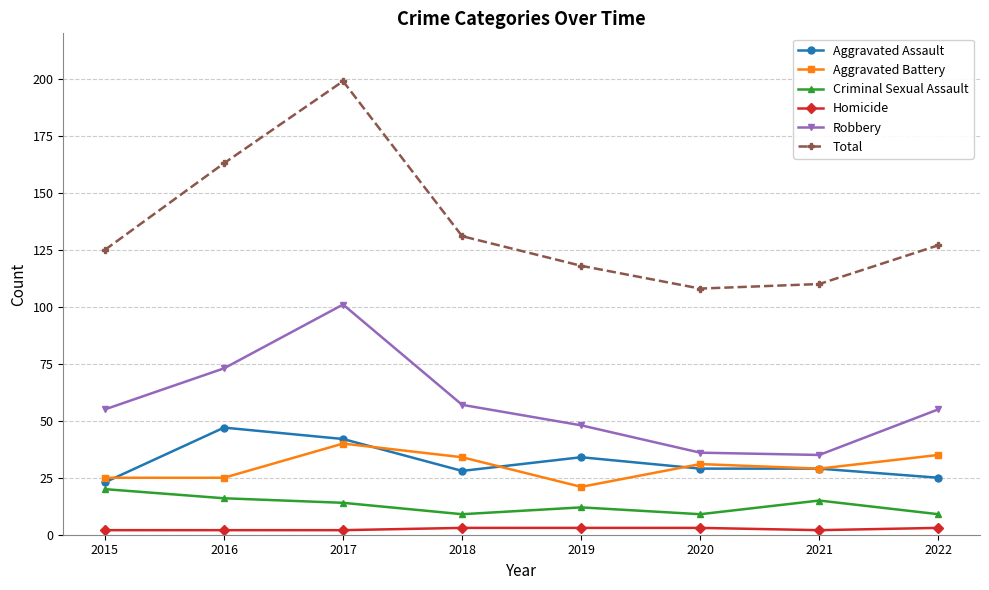

How many values in the Aggravated Battery series are below 31?

4